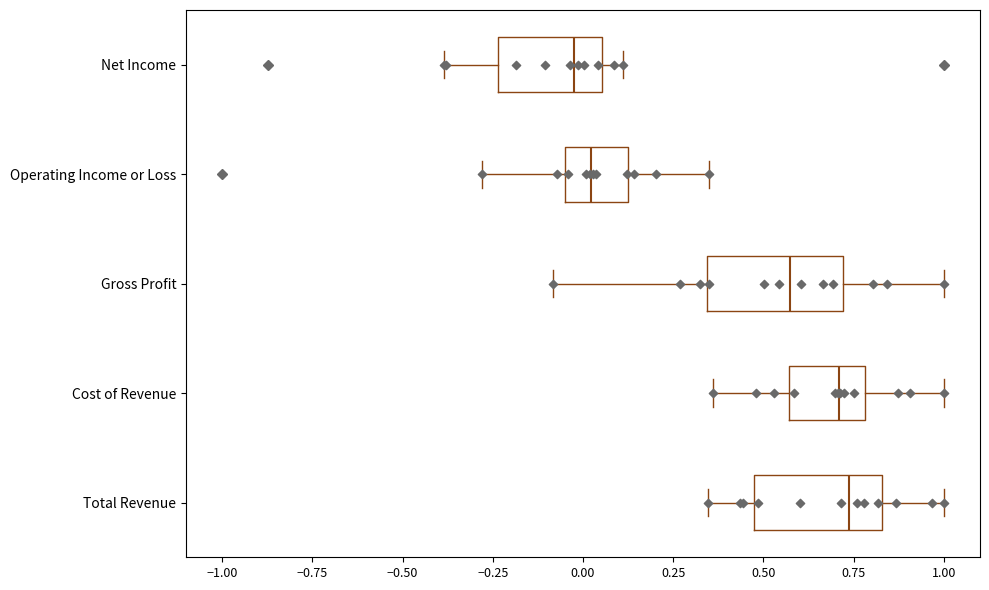

Reading bottom to top, read every box against the x-axis: the position of its median line, the range the box covers, and the ends of its whiskers. The values are not printed on the chart, so give them approximately, as read against the axis.

Total Revenue: median 0.75, box 0.50 to 0.85, whiskers 0.35 to 1.00
Cost of Revenue: median 0.70, box 0.55 to 0.80, whiskers 0.35 to 1.00
Gross Profit: median 0.55, box 0.35 to 0.70, whiskers -0.10 to 1.00
Operating Income or Loss: median 0.00, box -0.05 to 0.15, whiskers -0.30 to 0.35
Net Income: median 0.00, box -0.25 to 0.05, whiskers -0.40 to 0.10